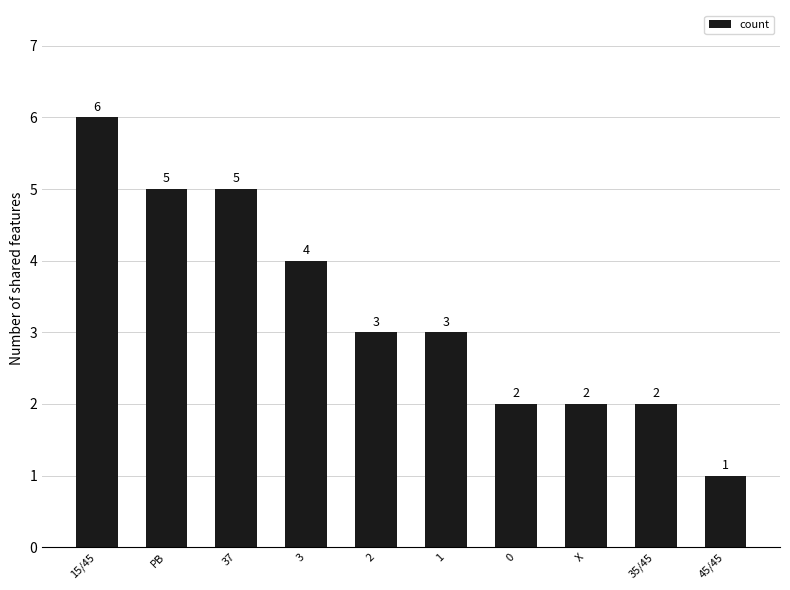

Which label corresponds to the largest value in the chart?

15/45